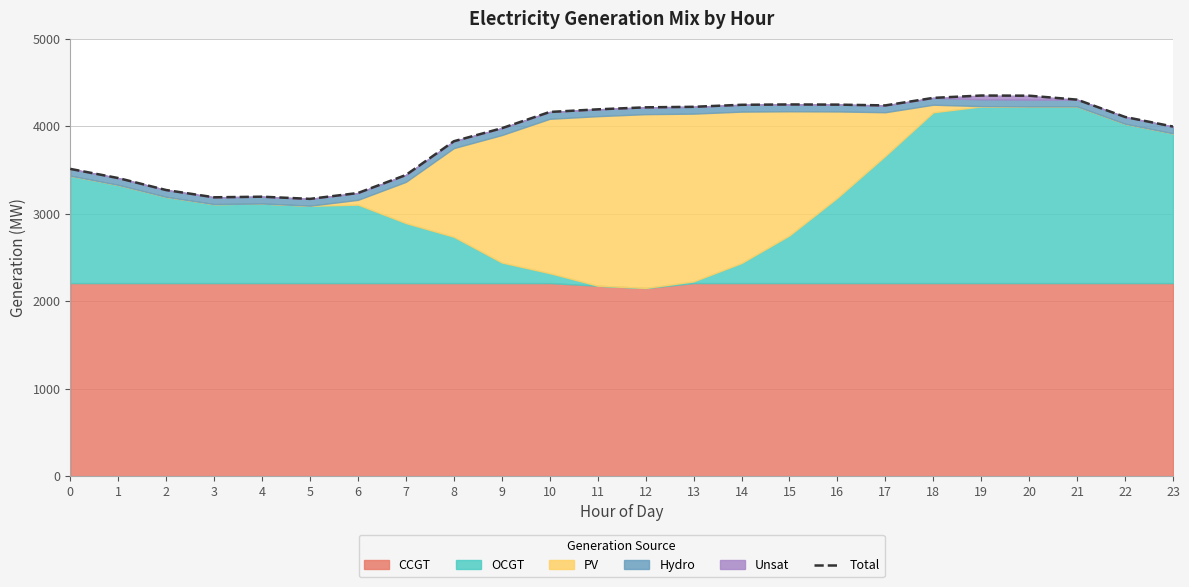

What is the sum of all values?

93449